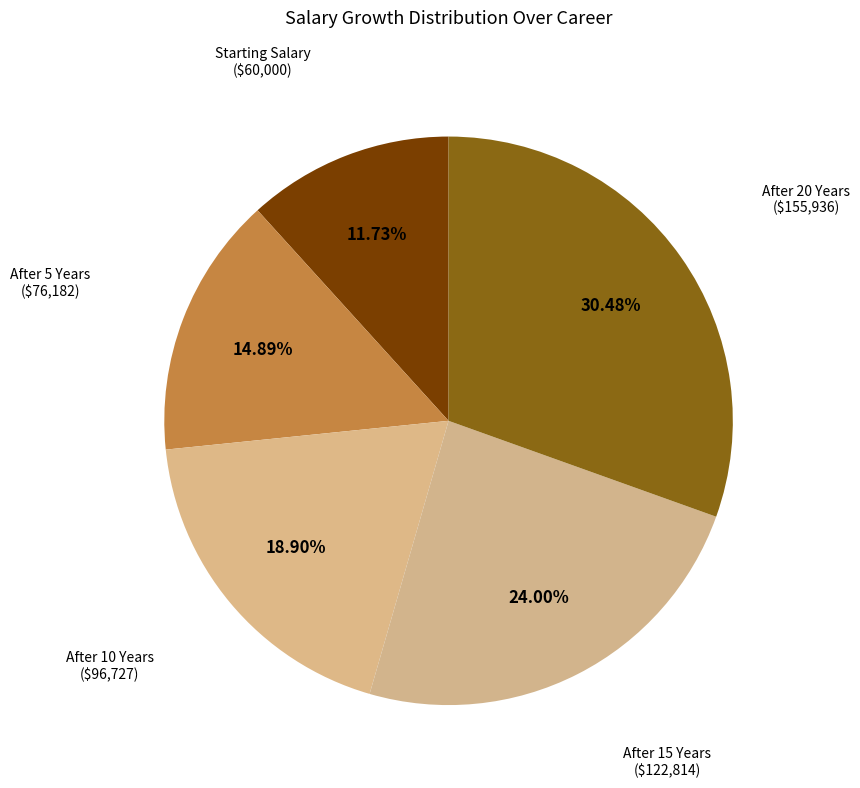

How many segments does this pie chart have?

5